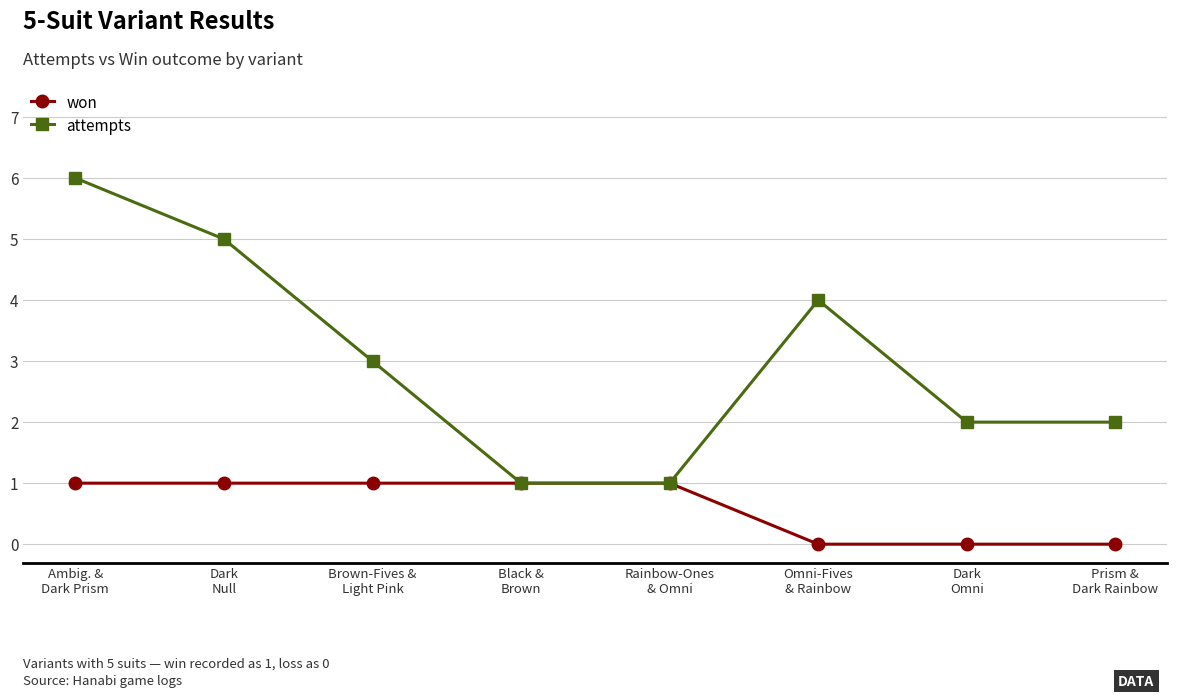

Which category has the highest value in the attempts series?

Ambig. &
Dark Prism